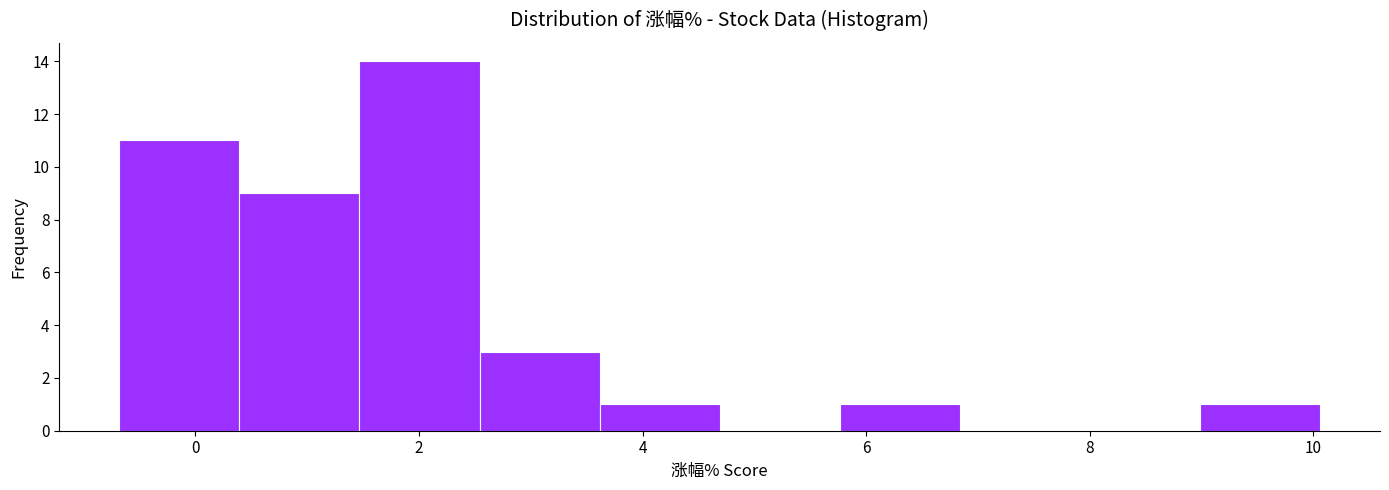

Reading left to right, transcribe this chart: for each bar, give the range it covers on the x-axis and its height. Neither the bar edges nor the heights are printed on the chart, so give them approximately, as read against the axes.

-0.6 to 0.4: 11
0.4 to 1.4: 9
1.4 to 2.6: 14
2.6 to 3.6: 3
3.6 to 4.6: 1
4.6 to 5.8: 0
5.8 to 6.8: 1
6.8 to 8.0: 0
8.0 to 9.0: 0
9.0 to 10.0: 1